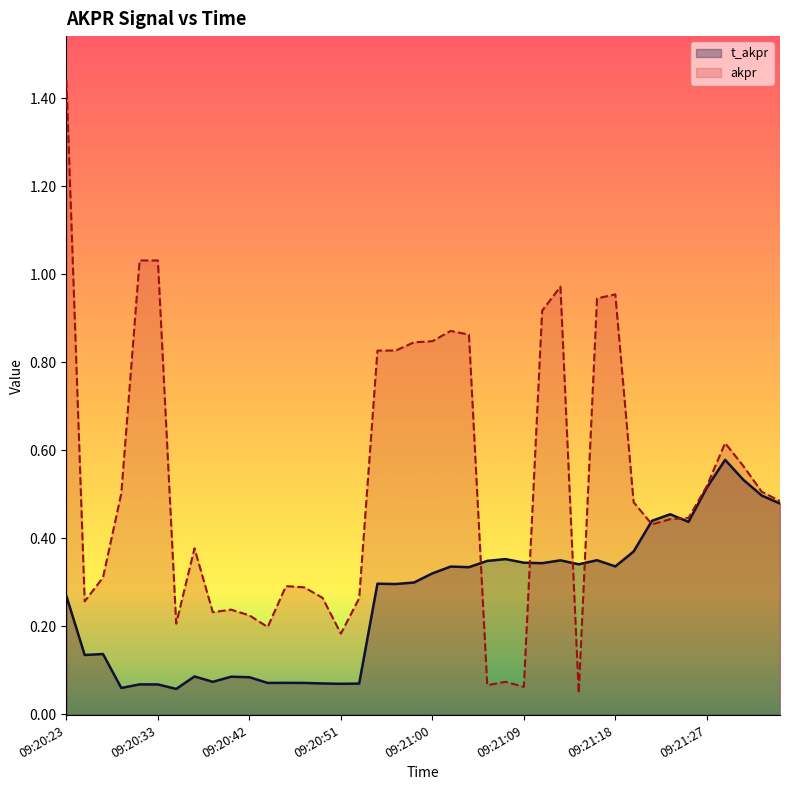

What are all the series names shown in the legend?

t_akpr, akpr